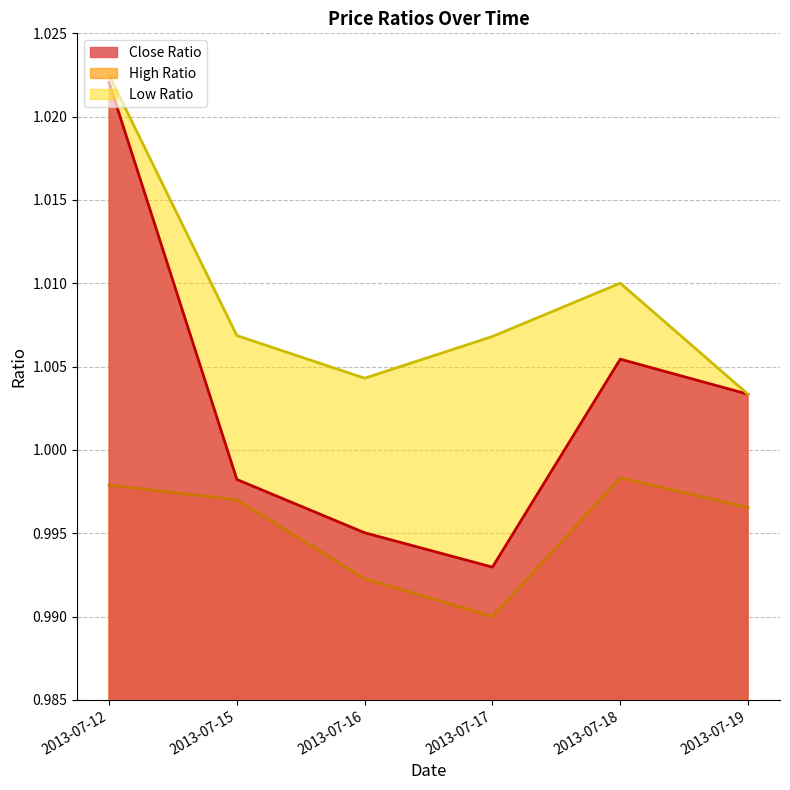

List the series in order of their overall mean, highest first.

Low Ratio, Close Ratio, High Ratio